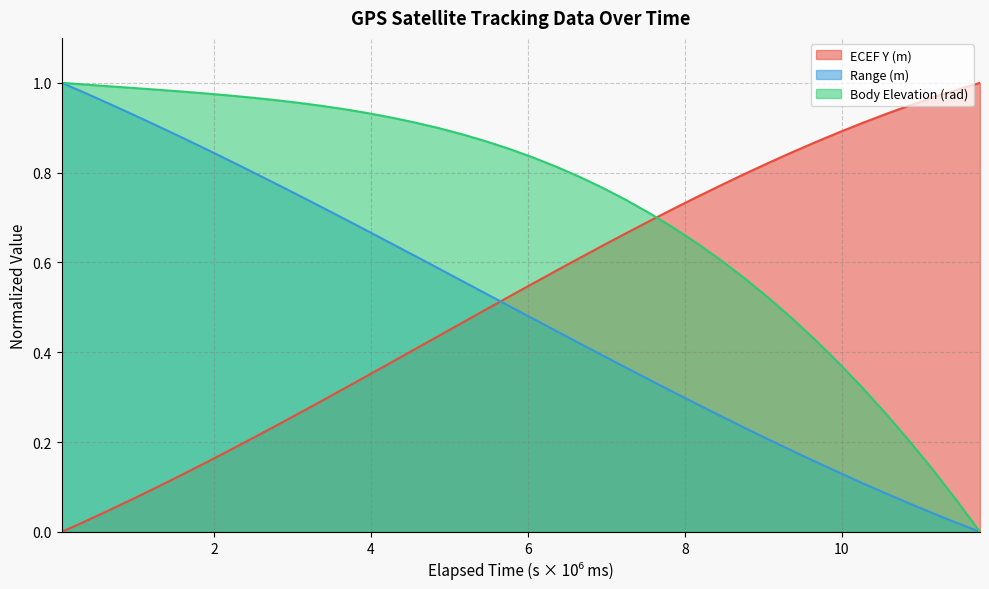

Reading left to right, extract all data points from this chart.

ECEF Y (m): 60000=0.0	360000=0.0	660000=0.0	960000=0.1	1260000=0.1	1560000=0.1	1860000=0.2	2160000=0.2	2460000=0.2	2760000=0.2	3060000=0.3	3360000=0.3	3660000=0.3	3960000=0.3	4260000=0.4	4560000=0.4	4860000=0.4	5160000=0.5	5460000=0.5	5760000=0.5	6060000=0.6	6360000=0.6	6660000=0.6	6960000=0.6	7260000=0.7	7560000=0.7	7860000=0.7	8160000=0.7	8460000=0.8	8760000=0.8	9060000=0.8	9360000=0.8	9660000=0.9	9960000=0.9	10260000=0.9	10560000=0.9	10860000=0.9	11160000=1.0	11460000=1.0	11760000=1.0
Range (m): 60000=1.0	360000=1.0	660000=1.0	960000=0.9	1260000=0.9	1560000=0.9	1860000=0.9	2160000=0.8	2460000=0.8	2760000=0.8	3060000=0.8	3360000=0.7	3660000=0.7	3960000=0.7	4260000=0.6	4560000=0.6	4860000=0.6	5160000=0.6	5460000=0.5	5760000=0.5	6060000=0.5	6360000=0.4	6660000=0.4	6960000=0.4	7260000=0.4	7560000=0.3	7860000=0.3	8160000=0.3	8460000=0.3	8760000=0.2	9060000=0.2	9360000=0.2	9660000=0.2	9960000=0.1	10260000=0.1	10560000=0.1	10860000=0.1	11160000=0.0	11460000=0.0	11760000=0.0
Body Elevation (rad): 60000=1.0	360000=1.0	660000=1.0	960000=1.0	1260000=1.0	1560000=1.0	1860000=1.0	2160000=1.0	2460000=1.0	2760000=1.0	3060000=1.0	3360000=0.9	3660000=0.9	3960000=0.9	4260000=0.9	4560000=0.9	4860000=0.9	5160000=0.9	5460000=0.9	5760000=0.9	6060000=0.8	6360000=0.8	6660000=0.8	6960000=0.8	7260000=0.7	7560000=0.7	7860000=0.7	8160000=0.6	8460000=0.6	8760000=0.6	9060000=0.5	9360000=0.5	9660000=0.4	9960000=0.4	10260000=0.3	10560000=0.3	10860000=0.2	11160000=0.1	11460000=0.1	11760000=0.0